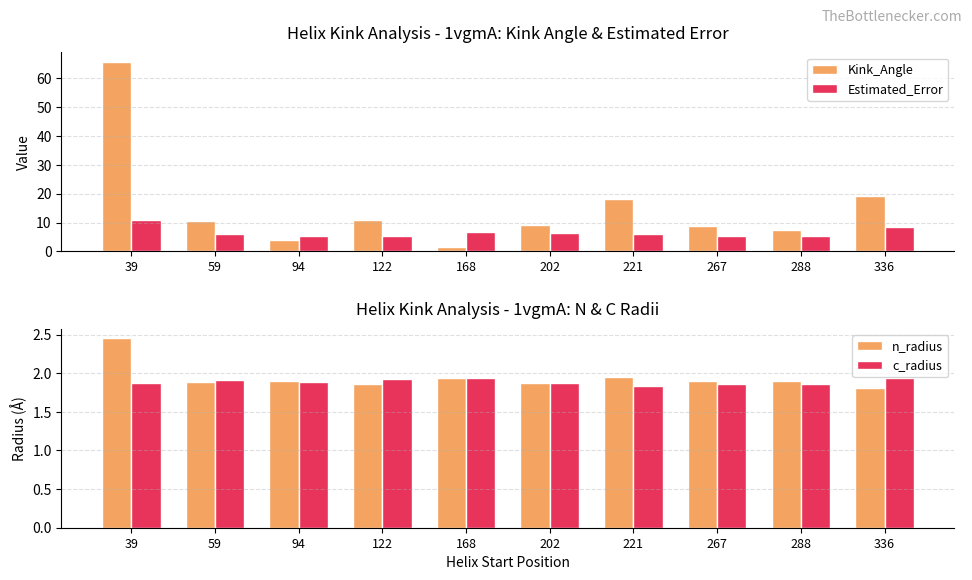

Which series changed the most between 59 and 267?

Kink_Angle